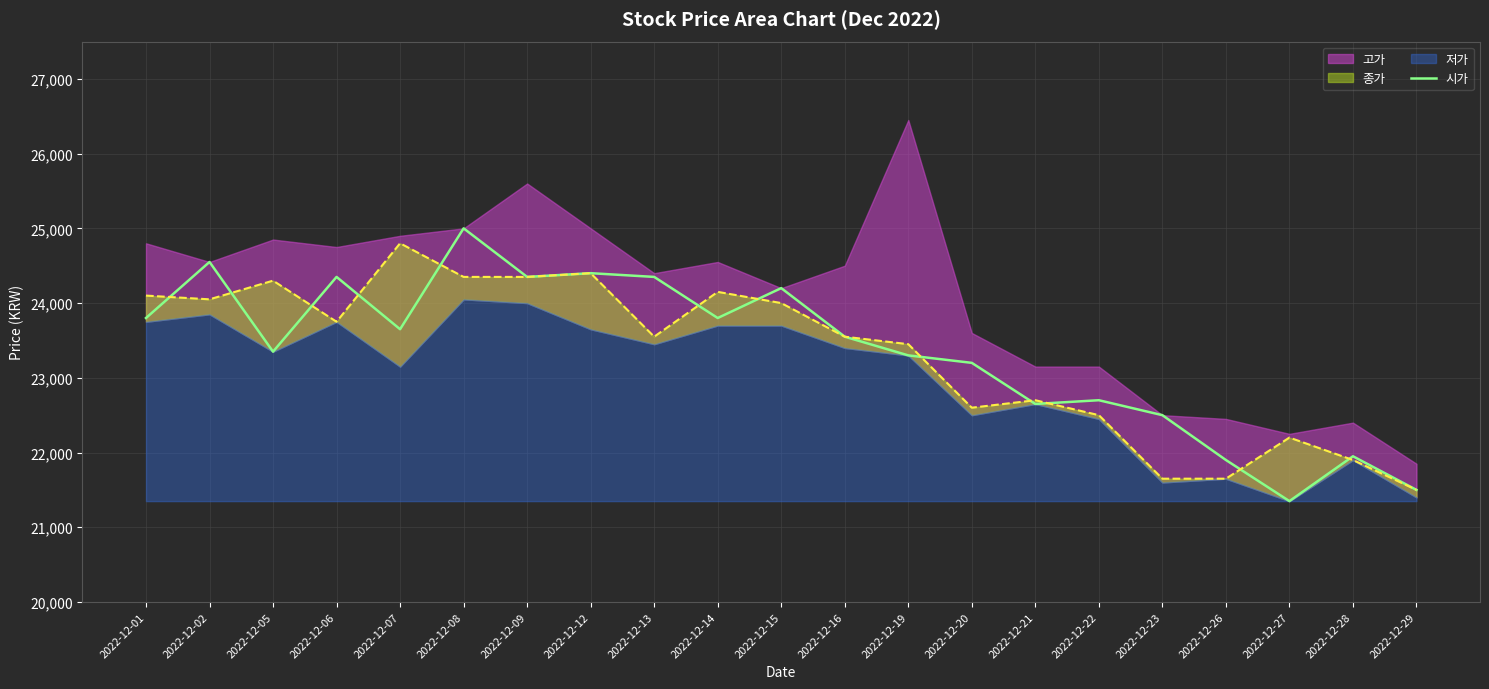

True or false: the data shows 11087 at 2022-12-29.

False